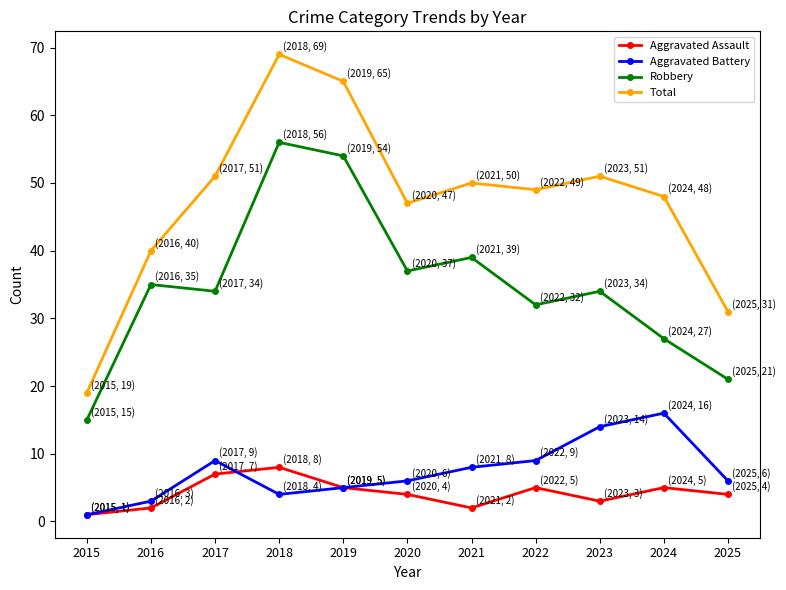

Which series has the largest total across all categories?

Total